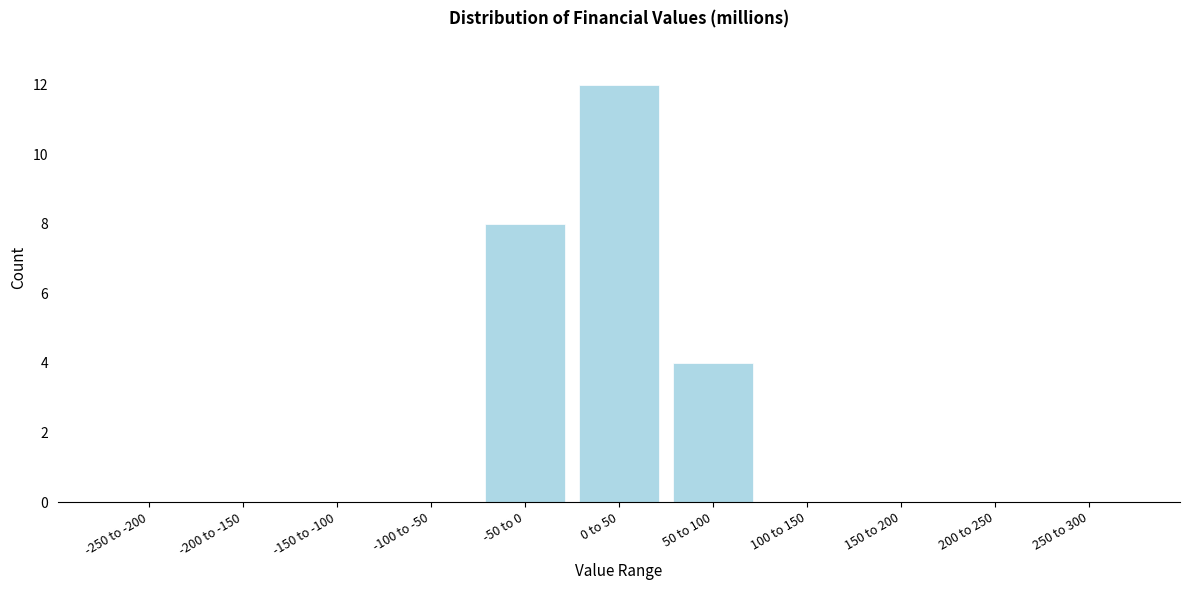

Reading left to right, transcribe all the data shown in this chart.

-250 to -200=0	-200 to -150=0	-150 to -100=0	-100 to -50=0	-50 to 0=8	0 to 50=12	50 to 100=4	100 to 150=0	150 to 200=0	200 to 250=0	250 to 300=0